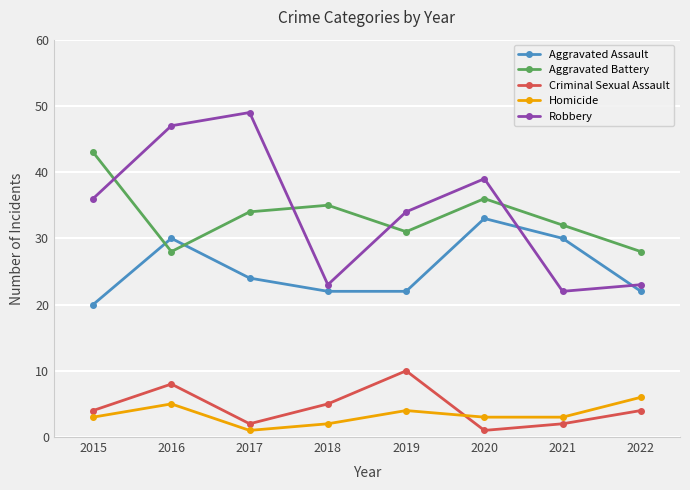

At which category does Homicide reach its first local peak?

2016